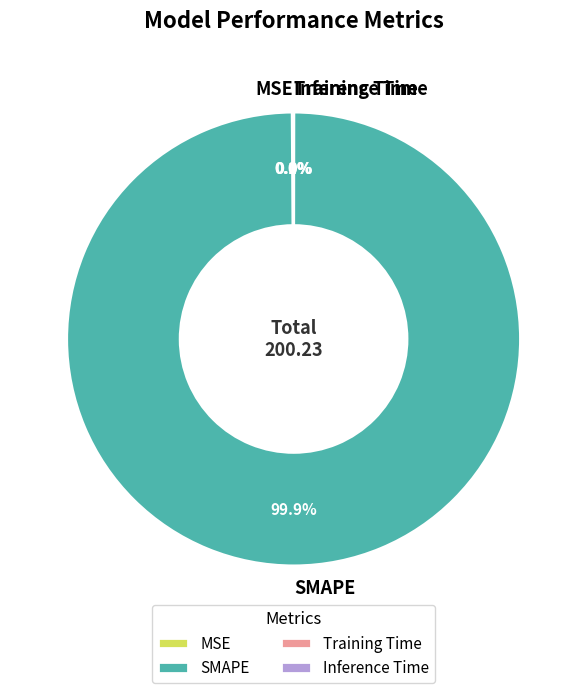

To the nearest percent, what is the average slice percentage?

25%